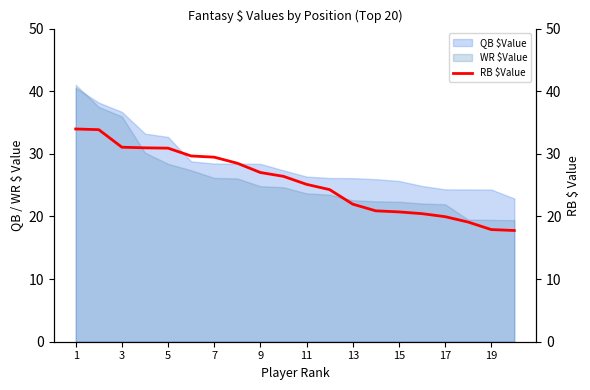

What is the minimum value for WR $Value?

19.4